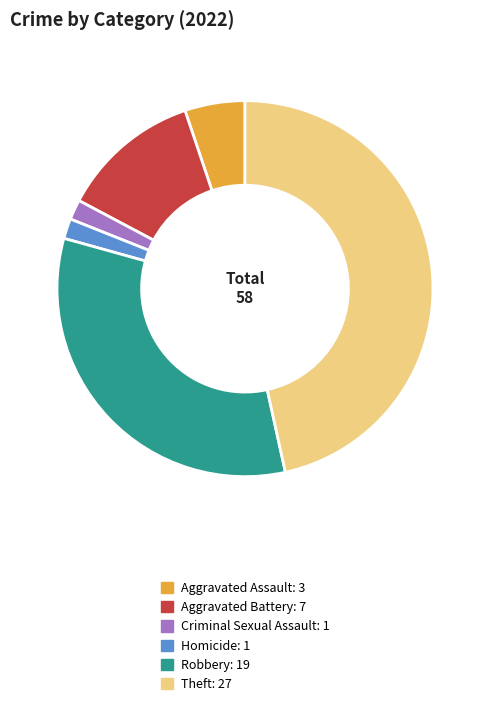

Is there a majority slice in this chart?

No